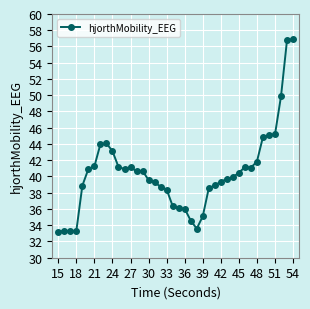

True or false: there are more than 0 points higher than both neighbors.

True